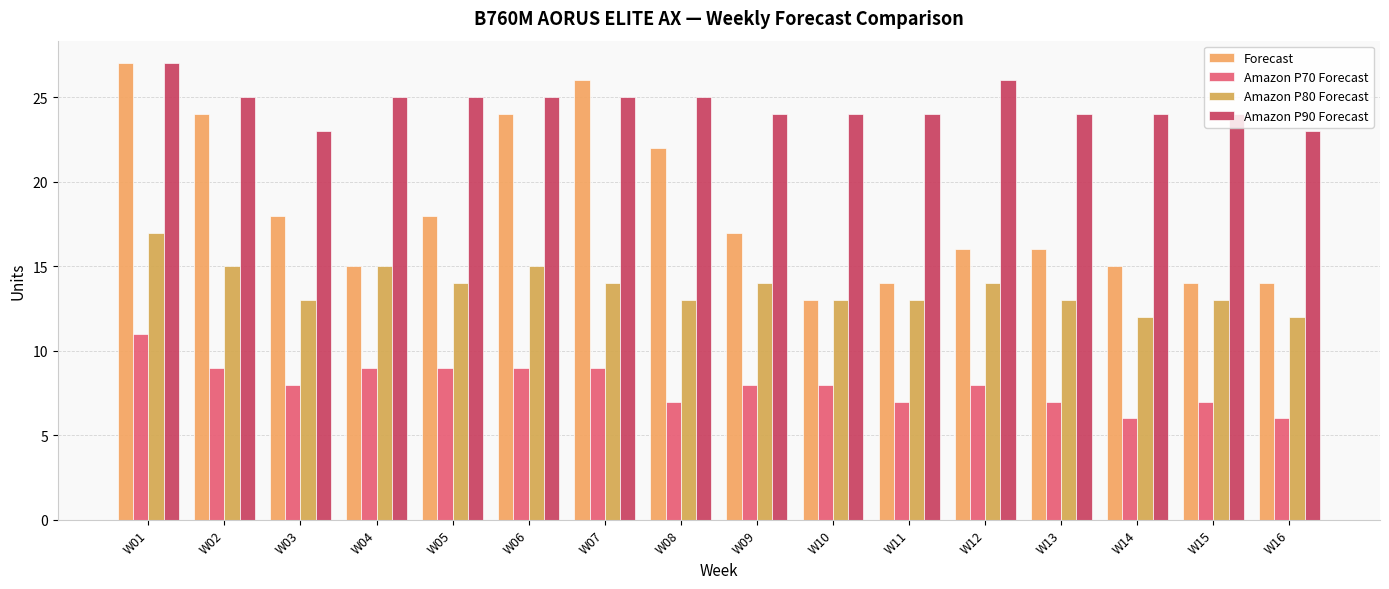

What is the value of the Amazon P90 Forecast bar at the 4th from the left?

25